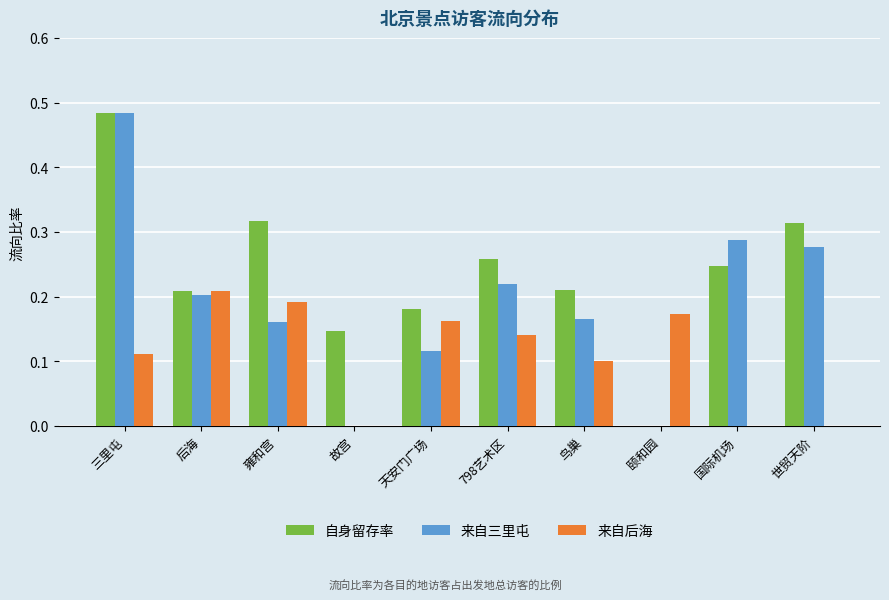

At which category is the sum across all series the highest?

三里屯